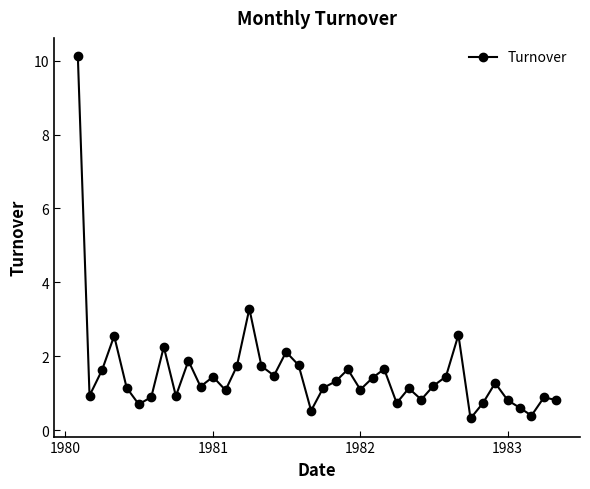

True or false: the data has more than 2 interior local peaks.

True